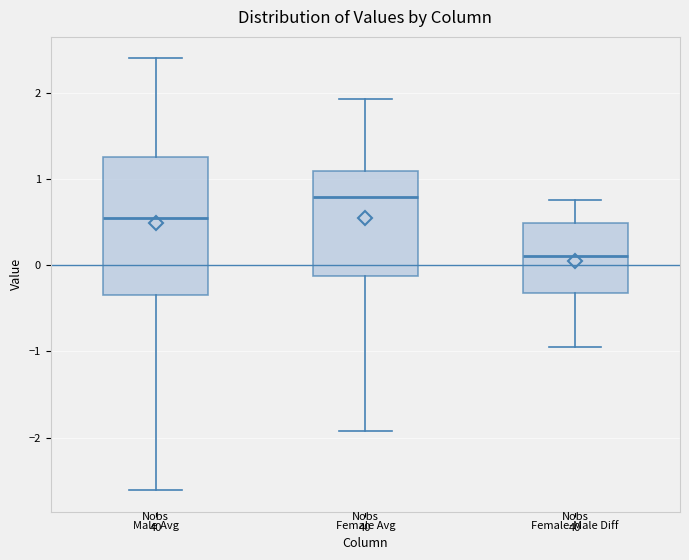

Comparing the boxes themselves (not the whiskers), which one is the tallest?

Male Avg